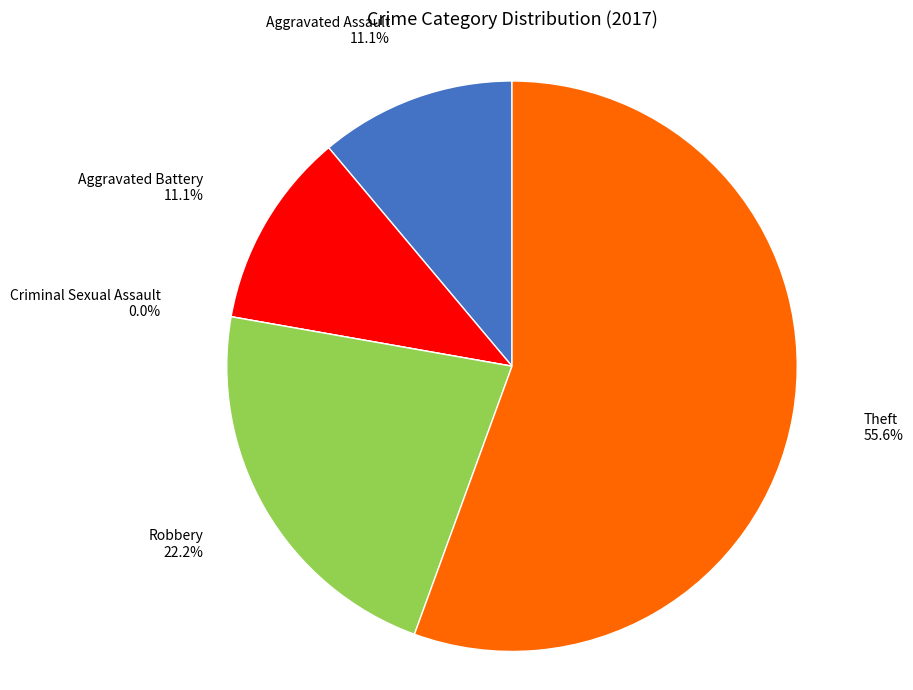

What is the majority slice?

Theft